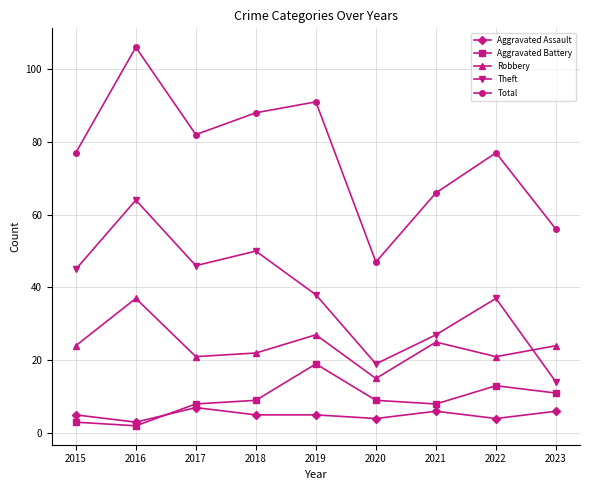

At which category does Robbery reach its first local valley?

2017